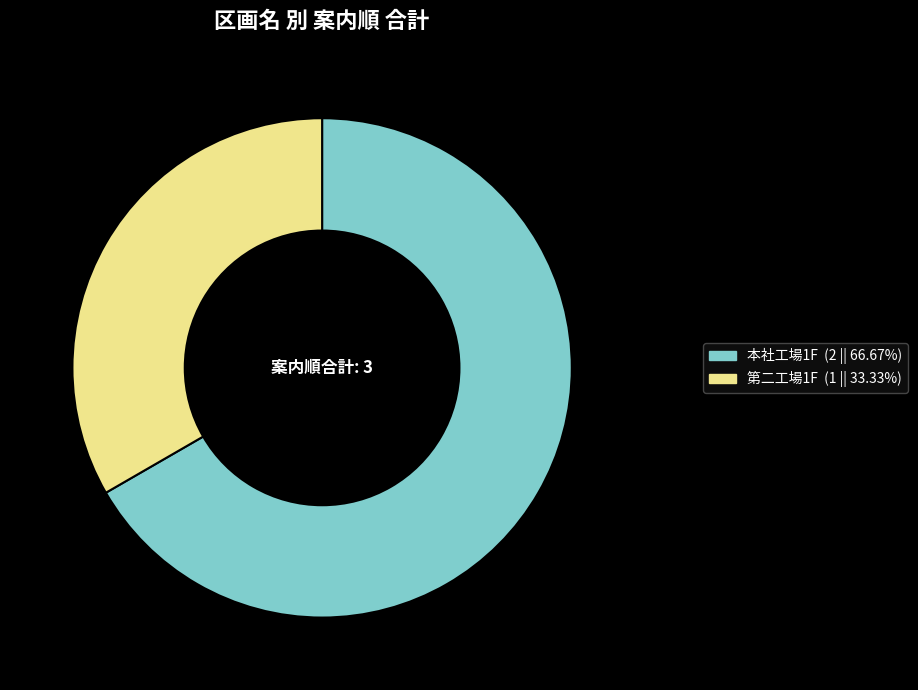

Which slice is the largest?

本社工場1F